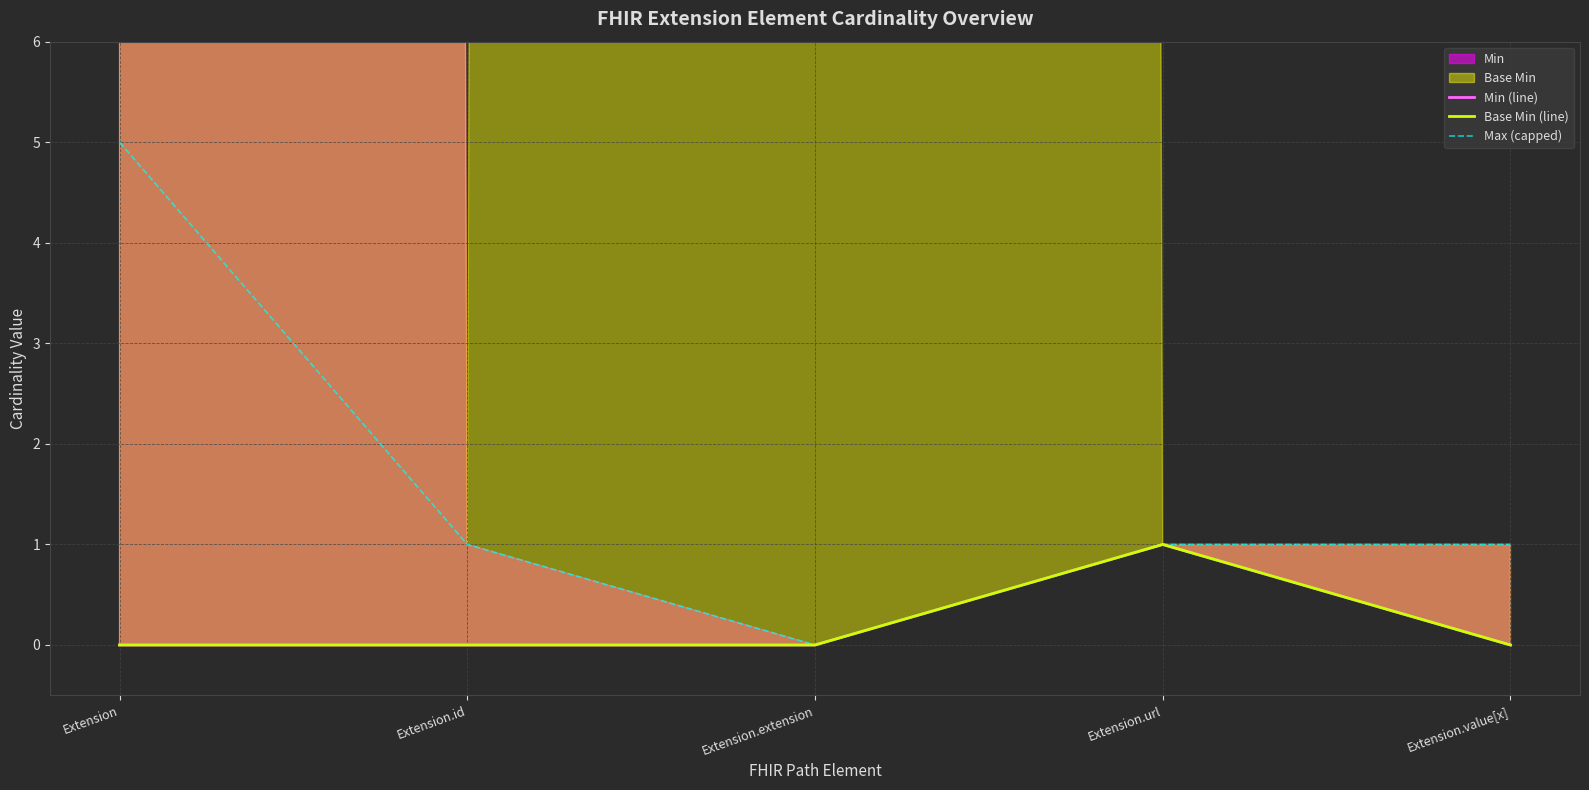

What is the greatest value displayed?

5